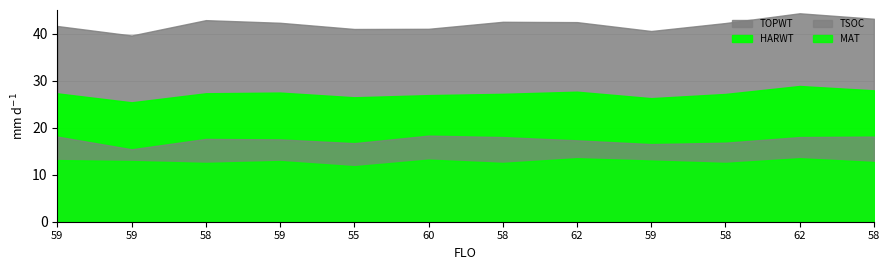

What is the difference between the maximum and minimum values in the TOPWT series?

1889